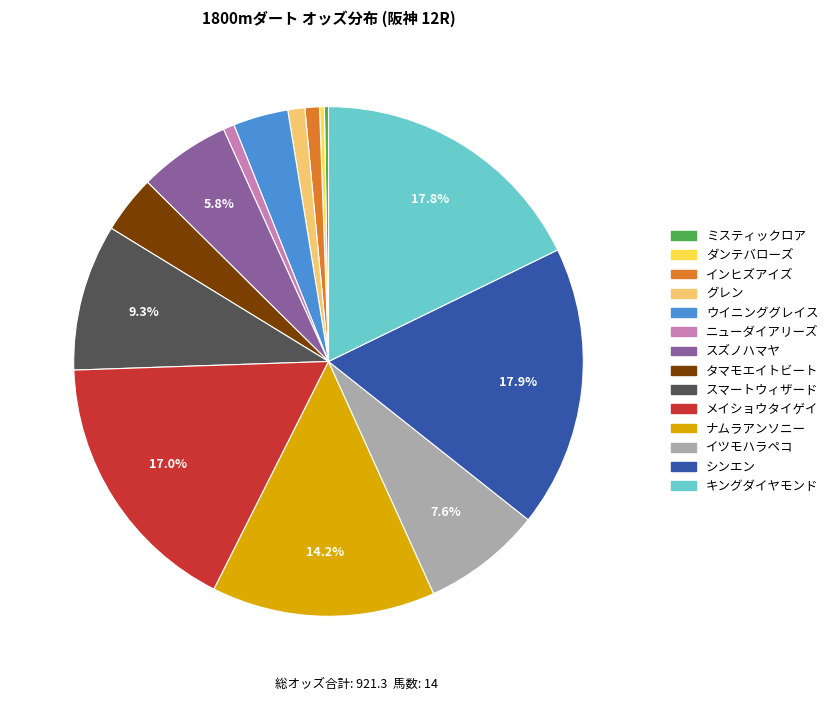

Between スマートウィザード and ウイニンググレイス, which is larger?

スマートウィザード